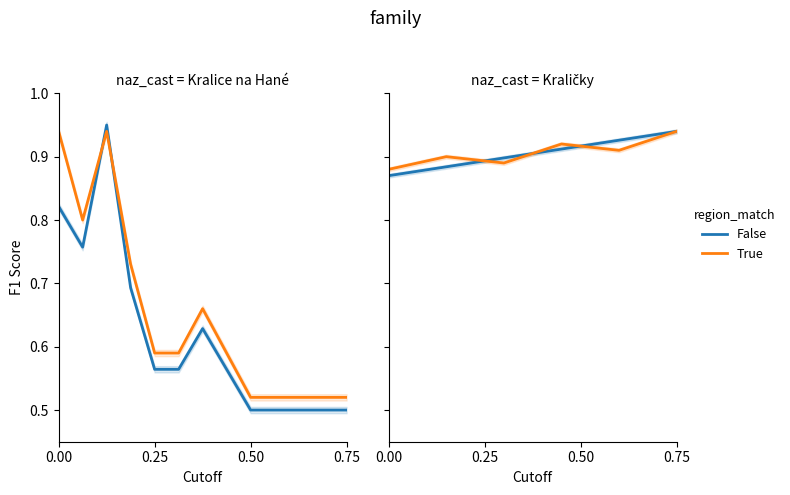

Does the chart have visible grid lines?

No